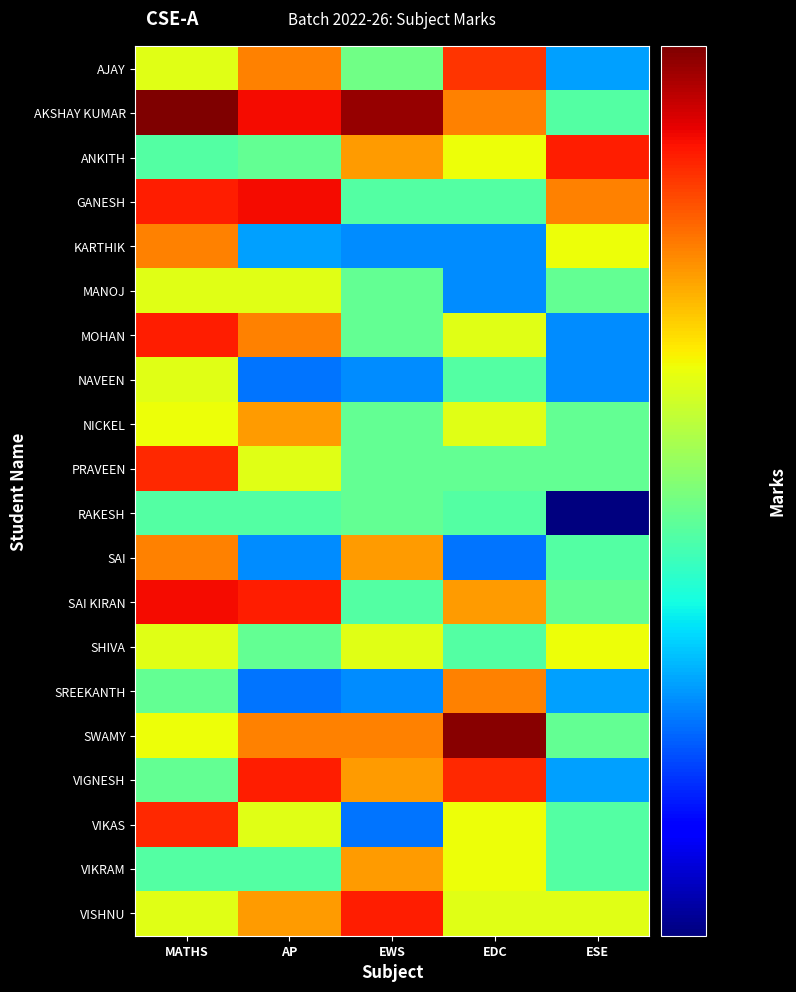

At which category is the sum across all series the highest?

MATHS